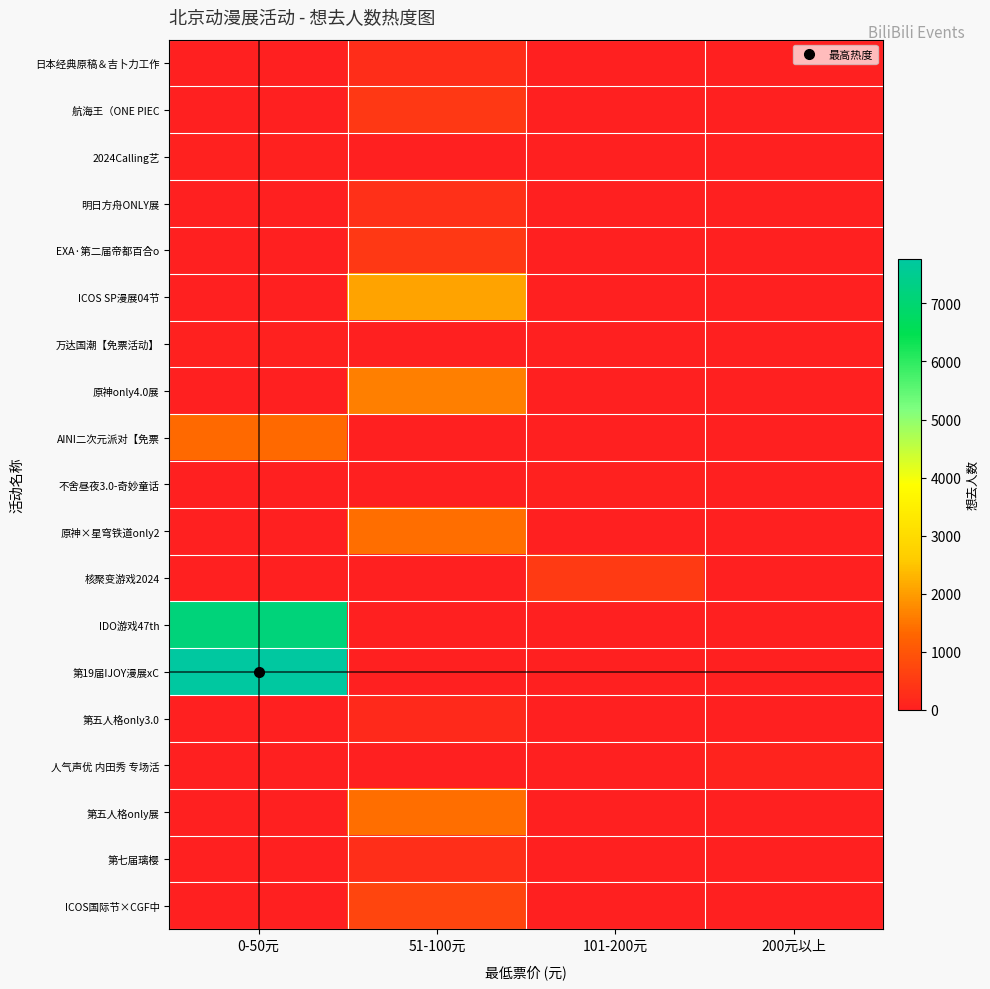

Reading right to left, transcribe all the data shown in this chart.

日本经典原稿＆吉卜力工作: 200元以上=0	101-200元=0	51-100元=263	0-50元=0
航海王（ONE PIEC: 200元以上=0	101-200元=0	51-100元=455	0-50元=0
2024Calling艺: 200元以上=0	101-200元=0	51-100元=0	0-50元=34
明日方舟ONLY展: 200元以上=0	101-200元=0	51-100元=317	0-50元=0
EXA·第二届帝都百合o: 200元以上=0	101-200元=0	51-100元=456	0-50元=0
ICOS SP漫展04节: 200元以上=0	101-200元=0	51-100元=2070	0-50元=0
万达国潮【免票活动】: 200元以上=0	101-200元=0	51-100元=0	0-50元=44
原神only4.0展: 200元以上=0	101-200元=0	51-100元=1610	0-50元=0
AINI二次元派对【免票: 200元以上=0	101-200元=0	51-100元=0	0-50元=1344
不舍昼夜3.0-奇妙童话: 200元以上=0	101-200元=57	51-100元=0	0-50元=0
原神×星穹铁道only2: 200元以上=0	101-200元=0	51-100元=1396	0-50元=0
核聚变游戏2024: 200元以上=0	101-200元=503	51-100元=0	0-50元=0
IDO游戏47th: 200元以上=0	101-200元=0	51-100元=0	0-50元=7133
第19届IJOY漫展xC: 200元以上=0	101-200元=0	51-100元=0	0-50元=7764
第五人格only3.0: 200元以上=0	101-200元=0	51-100元=188	0-50元=0
人气声优 内田秀 专场活: 200元以上=87	101-200元=0	51-100元=0	0-50元=0
第五人格only展: 200元以上=0	101-200元=0	51-100元=1406	0-50元=0
第七届璃樱: 200元以上=0	101-200元=0	51-100元=285	0-50元=0
ICOS国际节×CGF中: 200元以上=0	101-200元=0	51-100元=706	0-50元=0